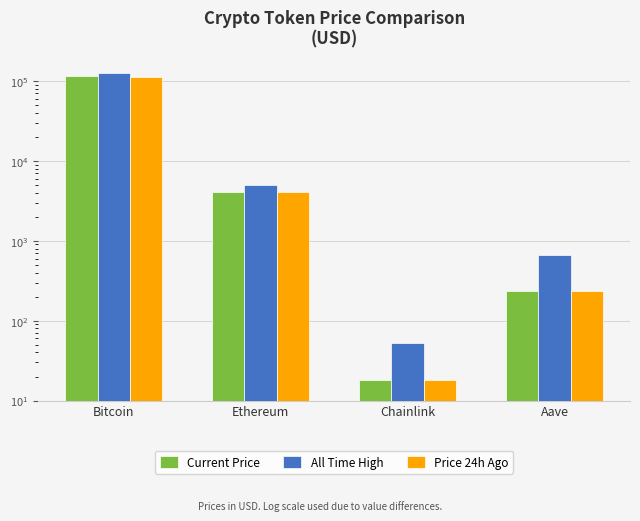

Reading right to left, list all the values displayed in this chart.

Current Price: Aave=237.2	Chainlink=18.3	Ethereum=4132.5	Bitcoin=114440.0
All Time High: Aave=661.7	Chainlink=52.7	Ethereum=4946.1	Bitcoin=126080.0
Price 24h Ago: Aave=236.2	Chainlink=18.1	Ethereum=4064.5	Bitcoin=113398.0